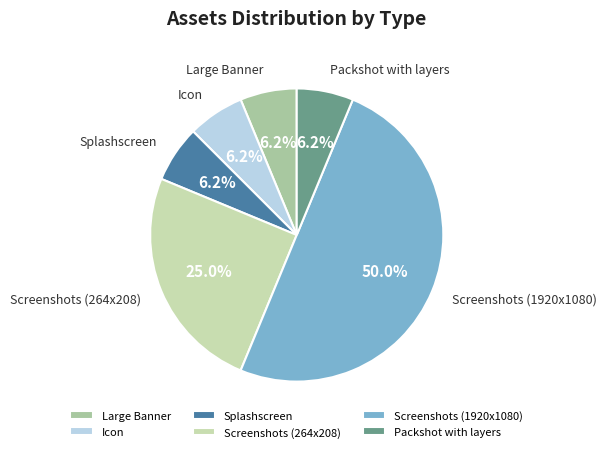

Which category has the biggest portion of the pie?

Screenshots (1920x1080)